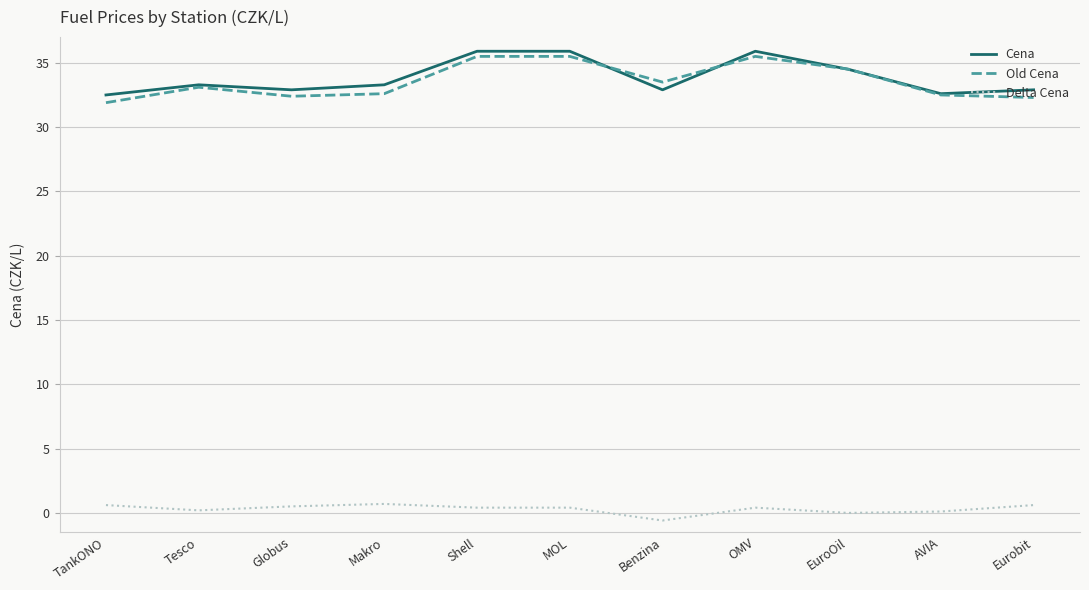

What is the maximum value shown in the chart?

35.9